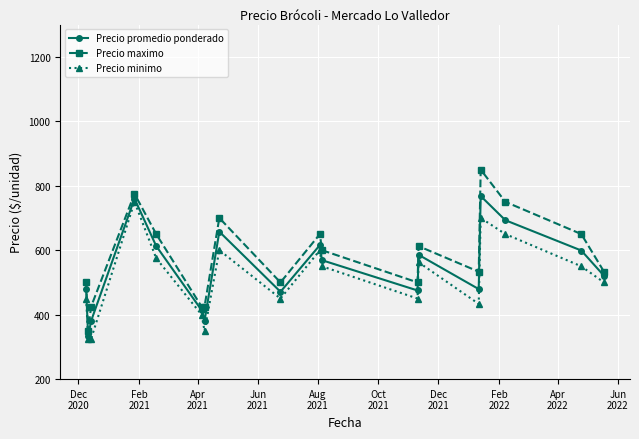

What is the value of the Precio maximo point at the 5th from the left?

650.0